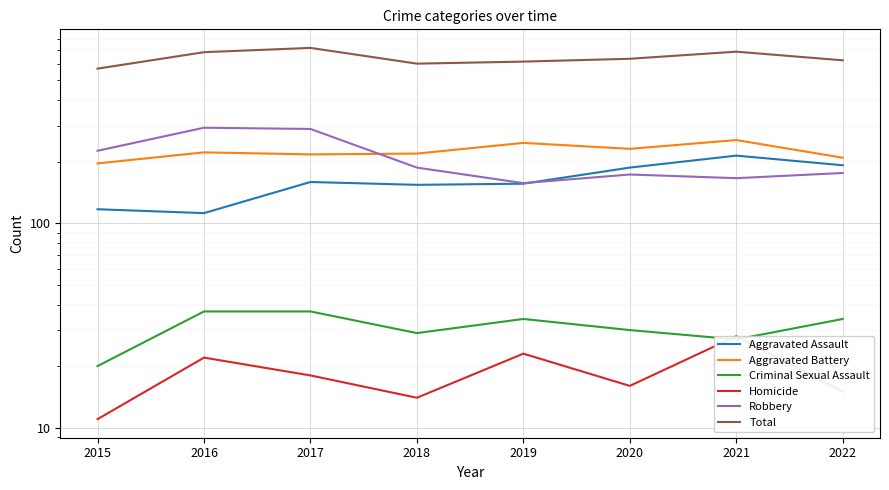

List the series in order of their peak value, highest first.

Total, Robbery, Aggravated Battery, Aggravated Assault, Criminal Sexual Assault, Homicide